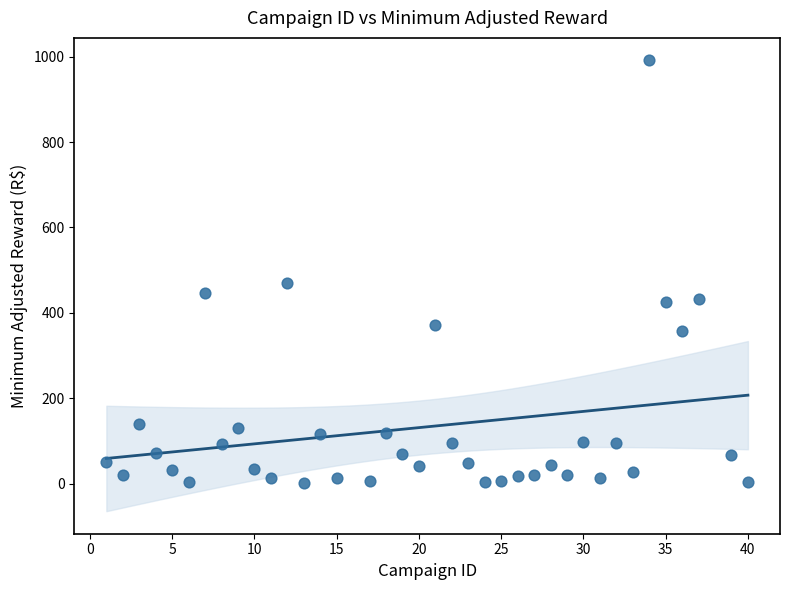

What is the range of X values (max minus min)?

39.0